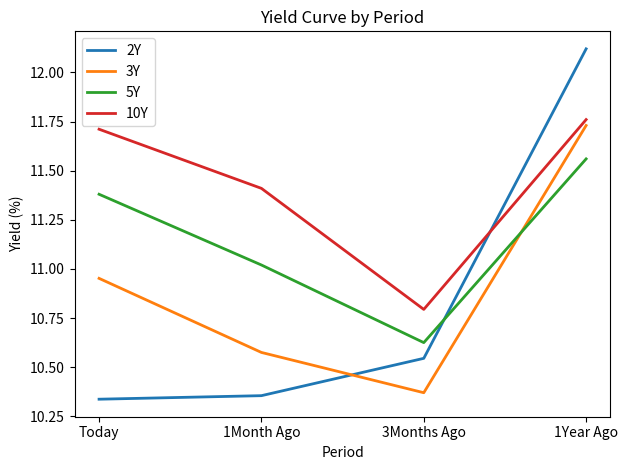

What is the average value of the 3Y series?

10.9